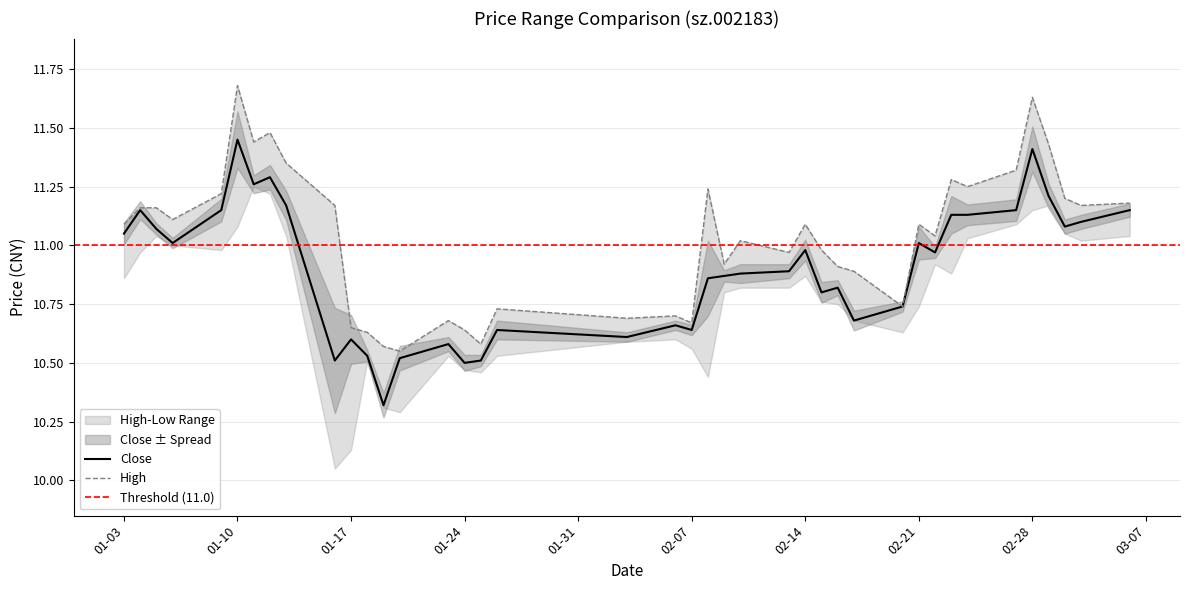

At 2017-02-27, list the series in order from smallest to largest.

close, high